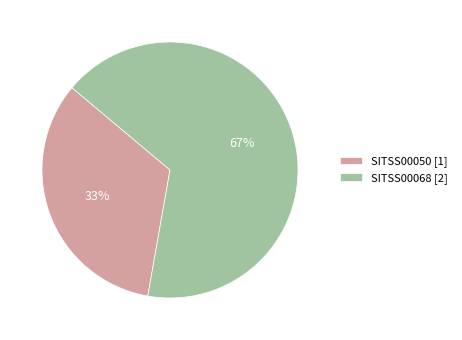

Is the sum of SITSS00068 and SITSS00050 greater than half?

Yes